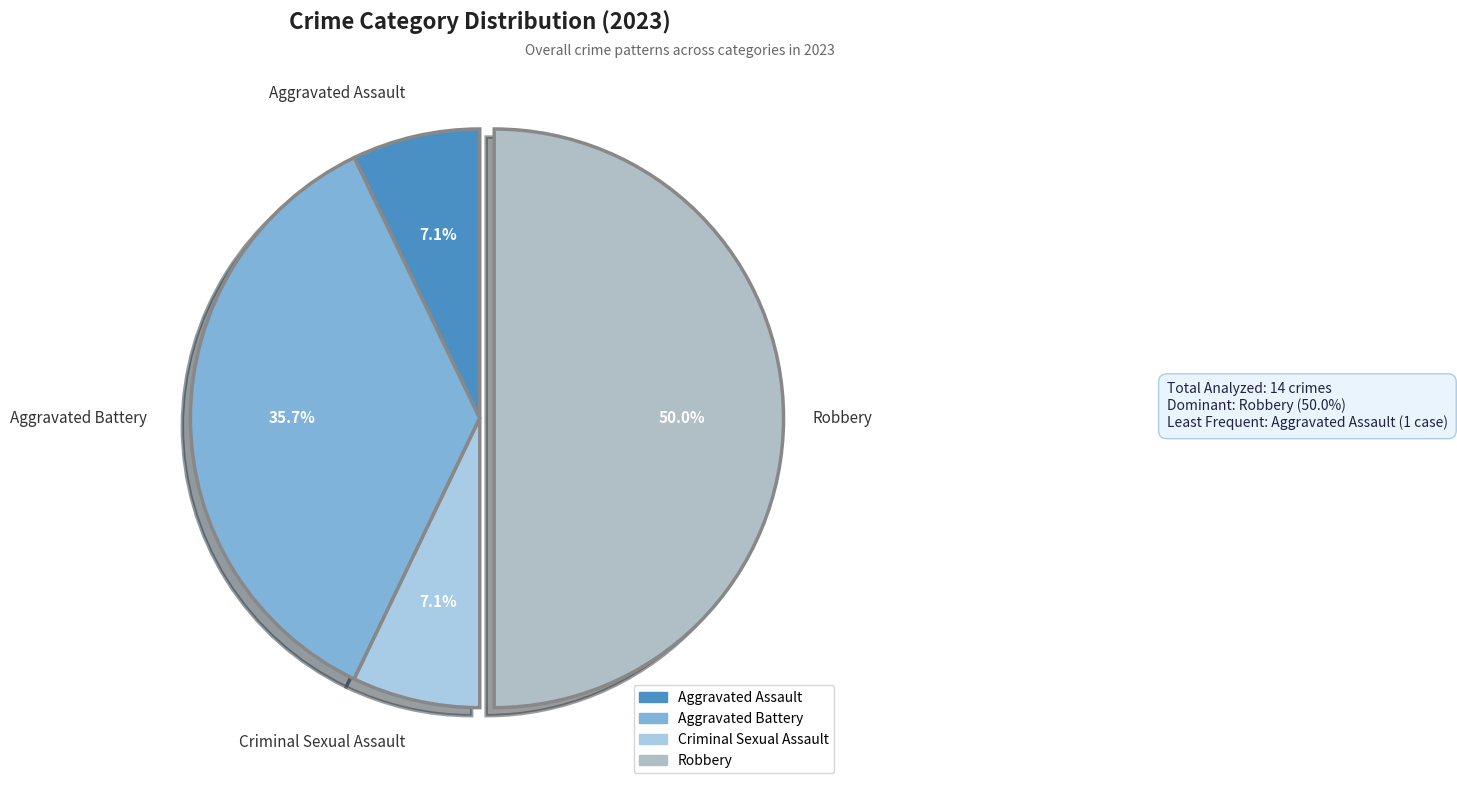

To the nearest percent, what is the difference between the largest and smallest slice percentages?

43%